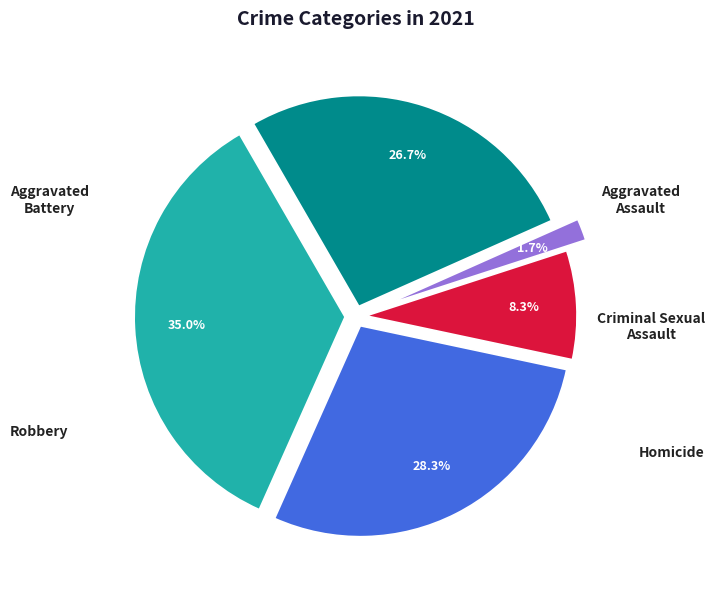

Is there a majority slice in this chart?

No